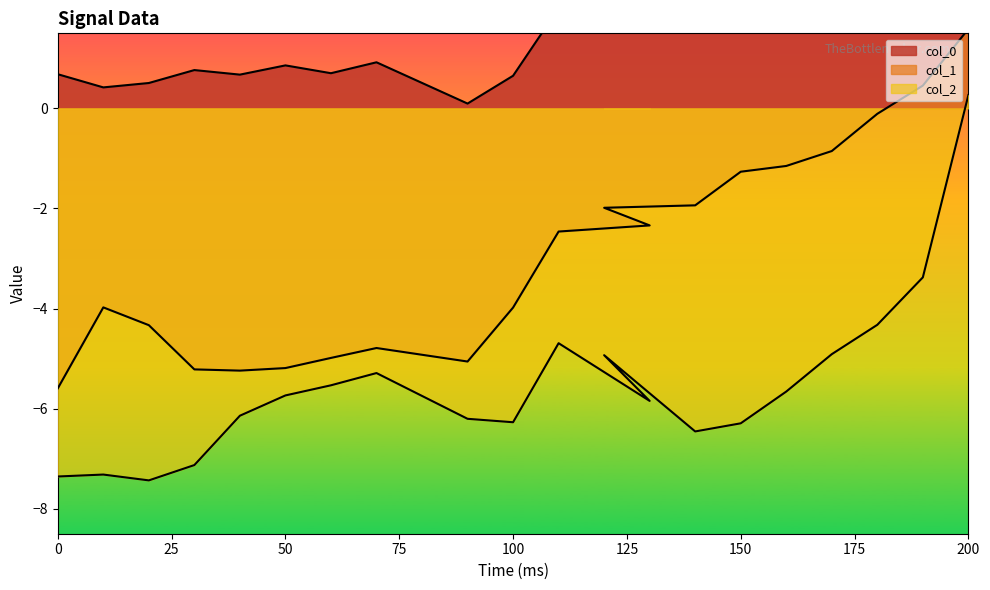

Which has a higher value, 100 or 150?

150